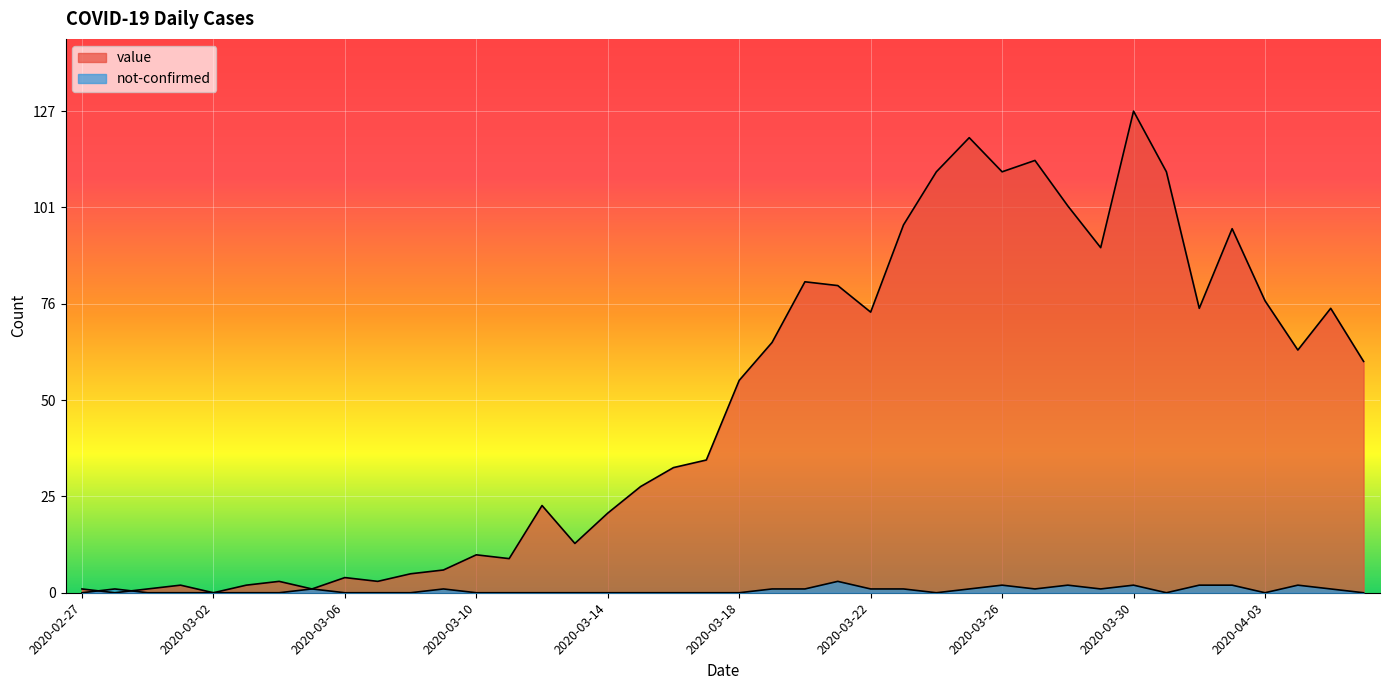

Which series has the largest total across all categories?

value